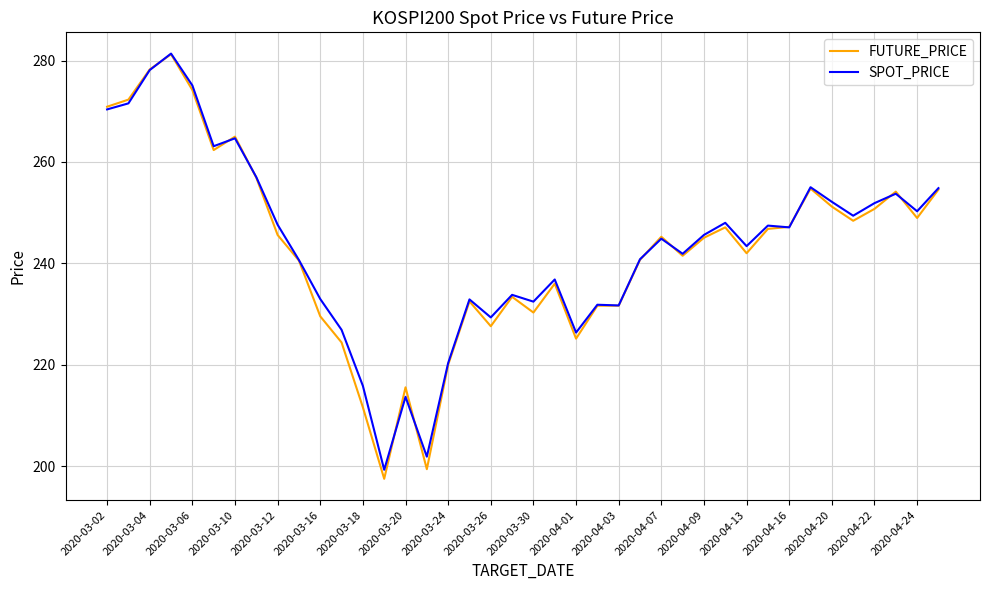

What is the maximum value shown in the chart?

281.4